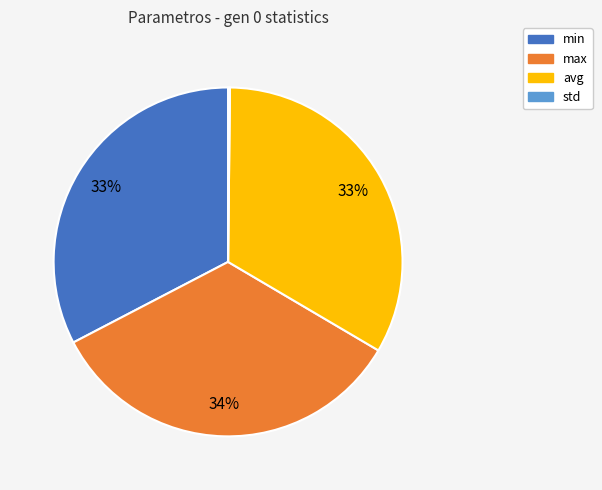

Combined, do min and avg account for over 50%?

Yes